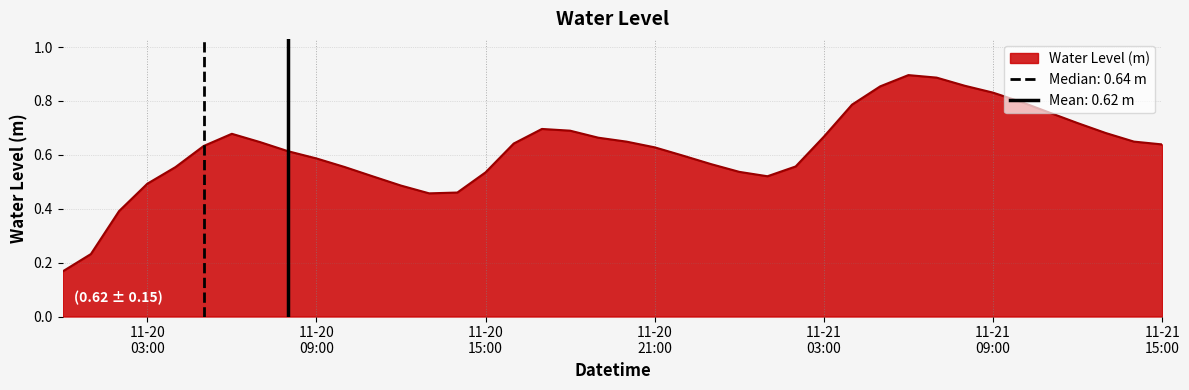

What is the value of the 33rd point from the left?

0.9